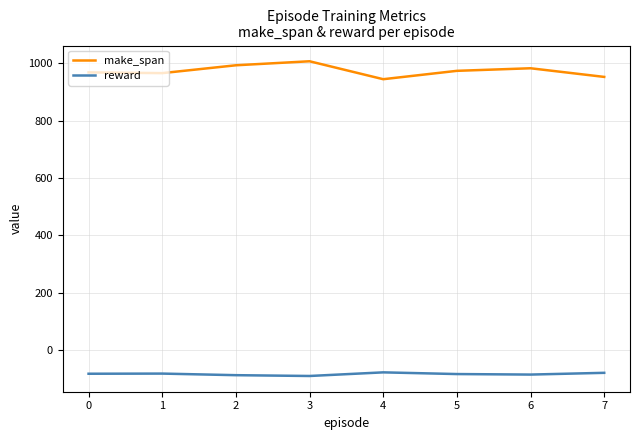

List the series in order of their overall mean, highest first.

make_span, reward